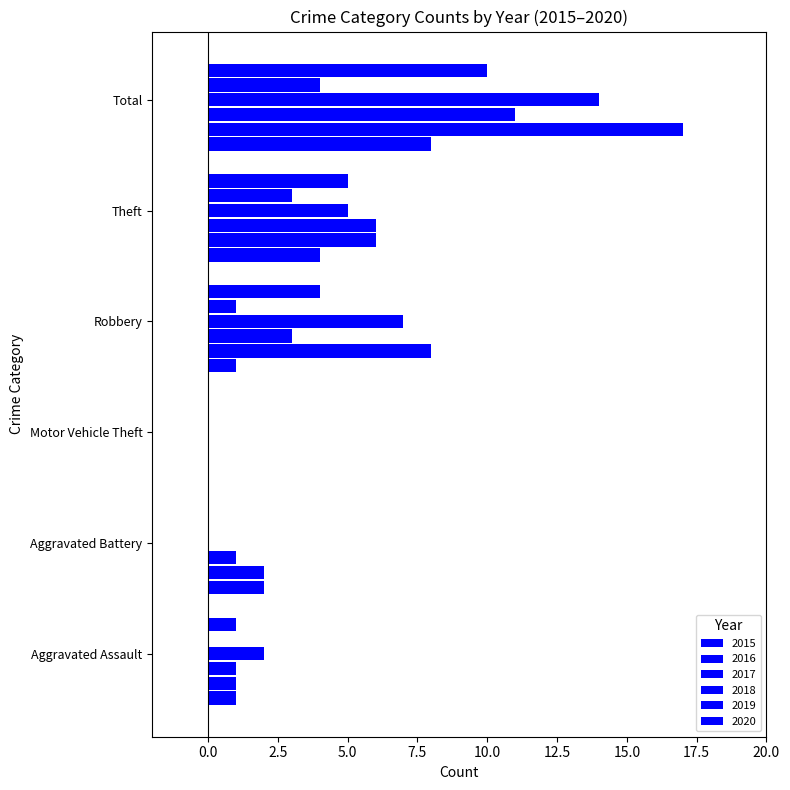

Which series has the largest total across all categories?

2016